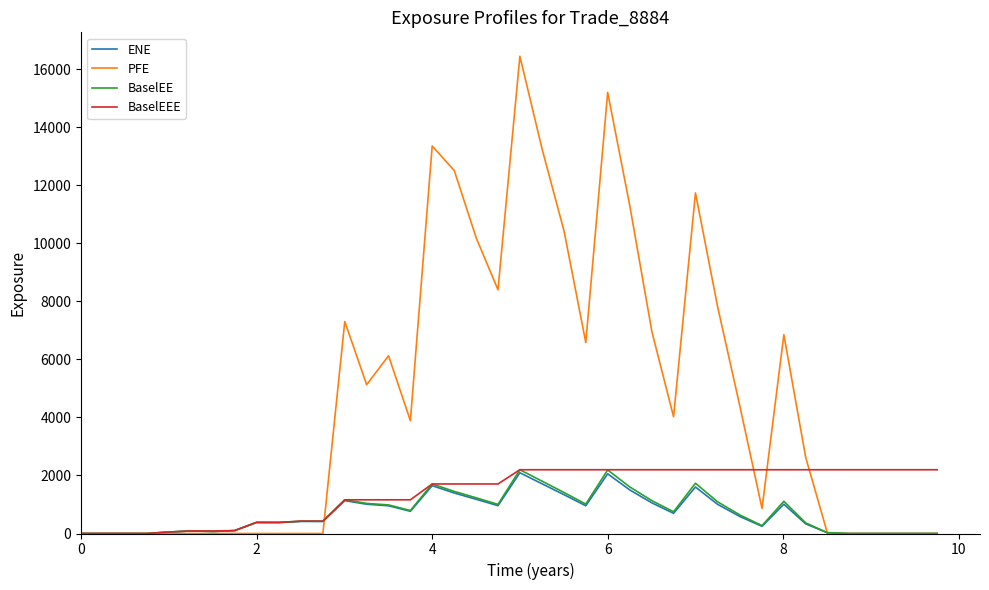

What is the maximum value shown in the chart?

16449.3